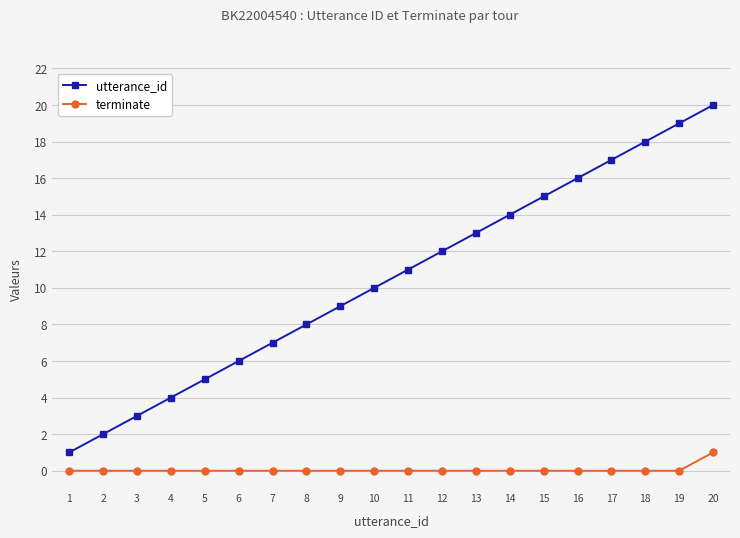

At which label does terminate reach its peak?

20